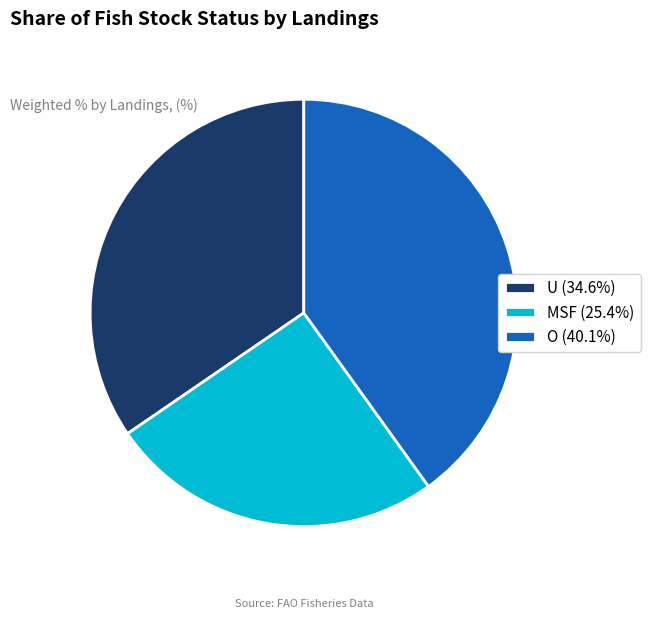

How many slices are in this pie chart?

3